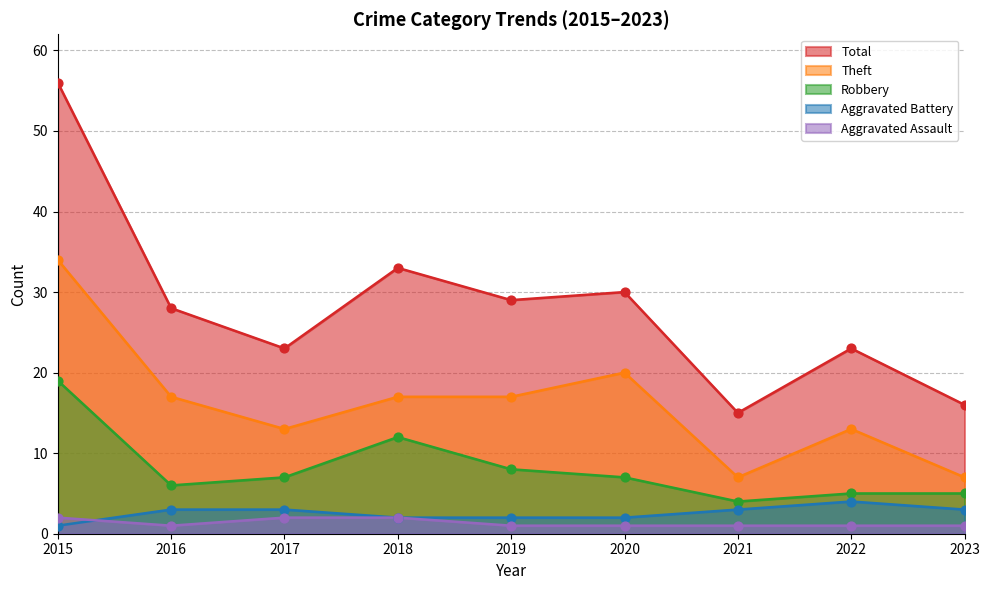

Which series has the largest total across all categories?

Total